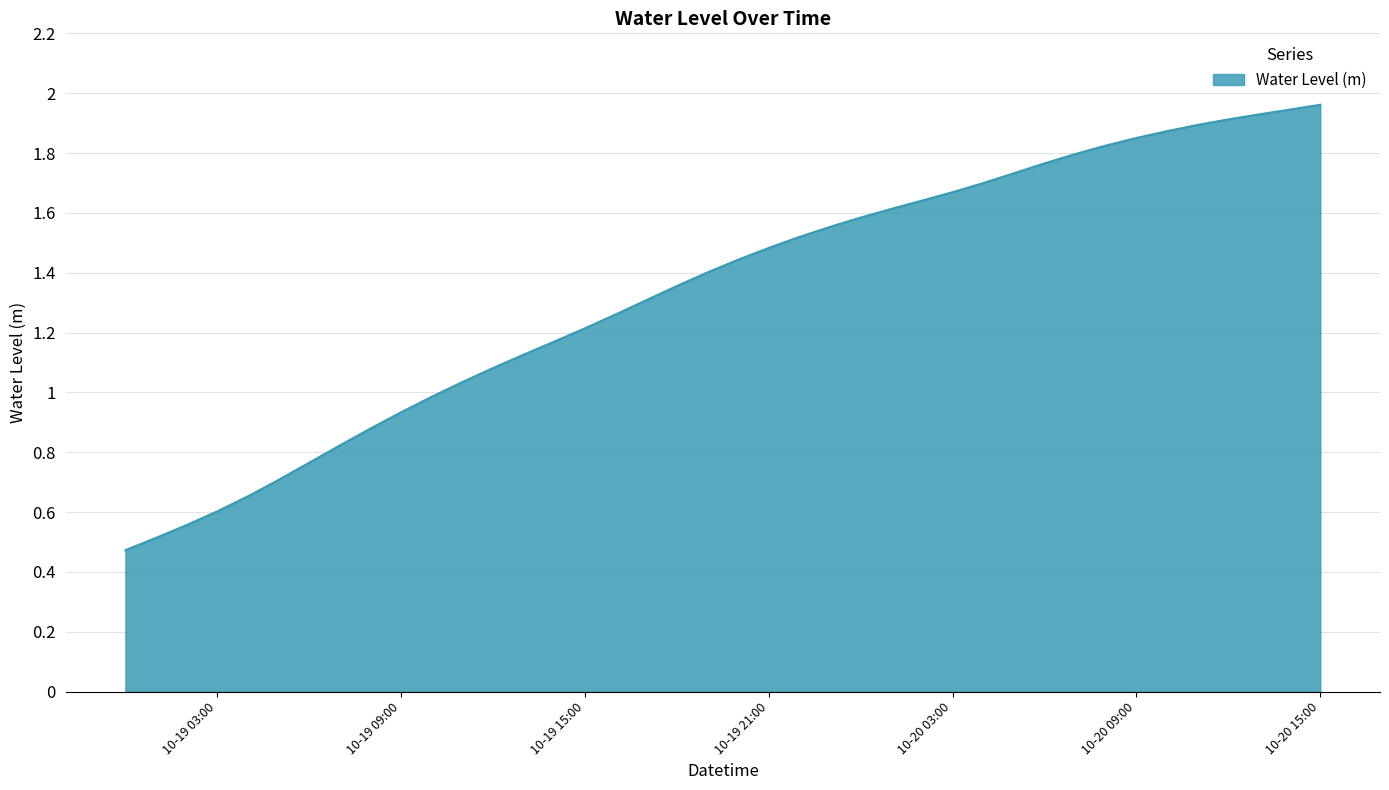

What is the difference between the maximum and minimum values?

1.5